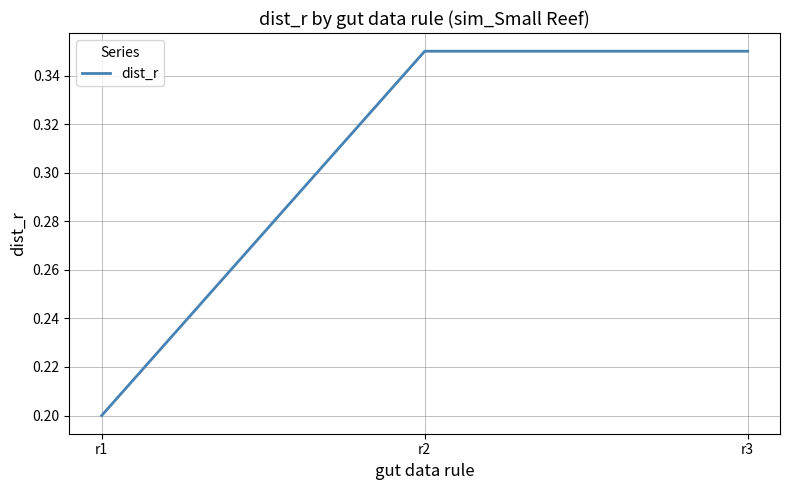

True or false: the data shows 0.2 at r1.

True